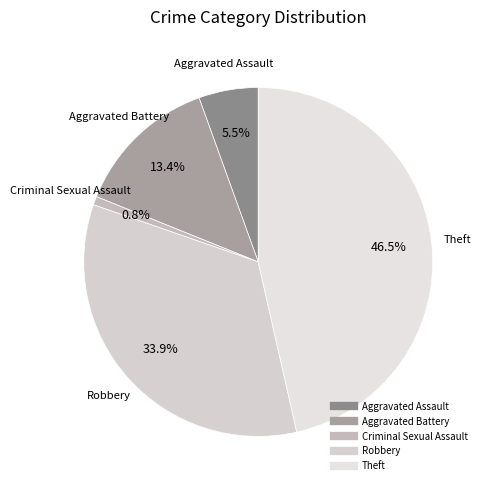

To the nearest percent, what portion does Robbery represent?

34%